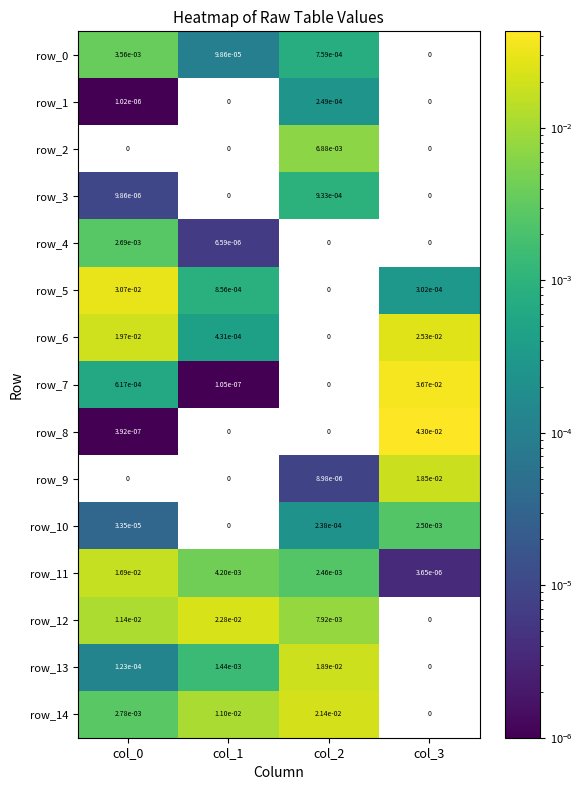

At which category is the sum across all series the highest?

col_3